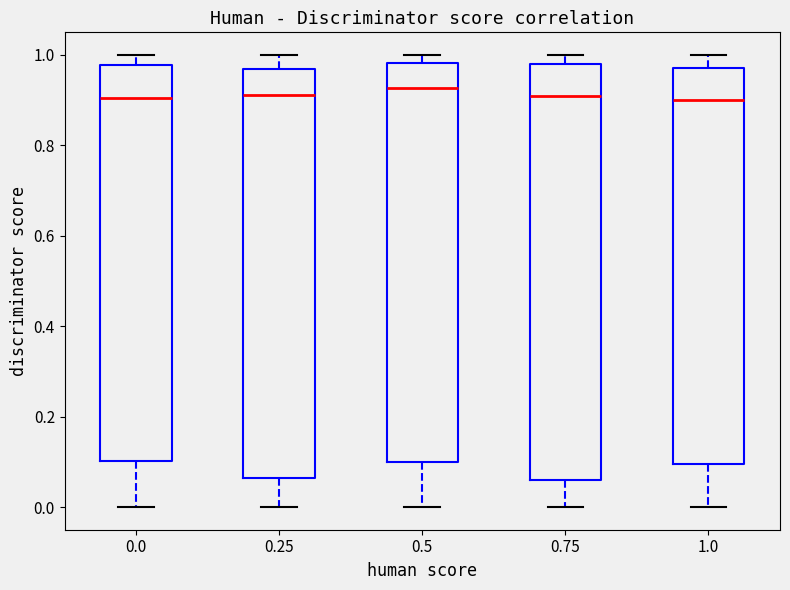

Reading left to right, read every box against the y-axis: the position of its median line, the range the box covers, and the ends of its whiskers. The values are not printed on the chart, so give them approximately, as read against the axis.

0.0: median 0.90, box 0.10 to 0.98, whiskers 0.00 to 1.00
0.25: median 0.92, box 0.06 to 0.96, whiskers 0.00 to 1.00
0.5: median 0.92, box 0.10 to 0.98, whiskers 0.00 to 1.00
0.75: median 0.92, box 0.06 to 0.98, whiskers 0.00 to 1.00
1.0: median 0.90, box 0.10 to 0.98, whiskers 0.00 to 1.00